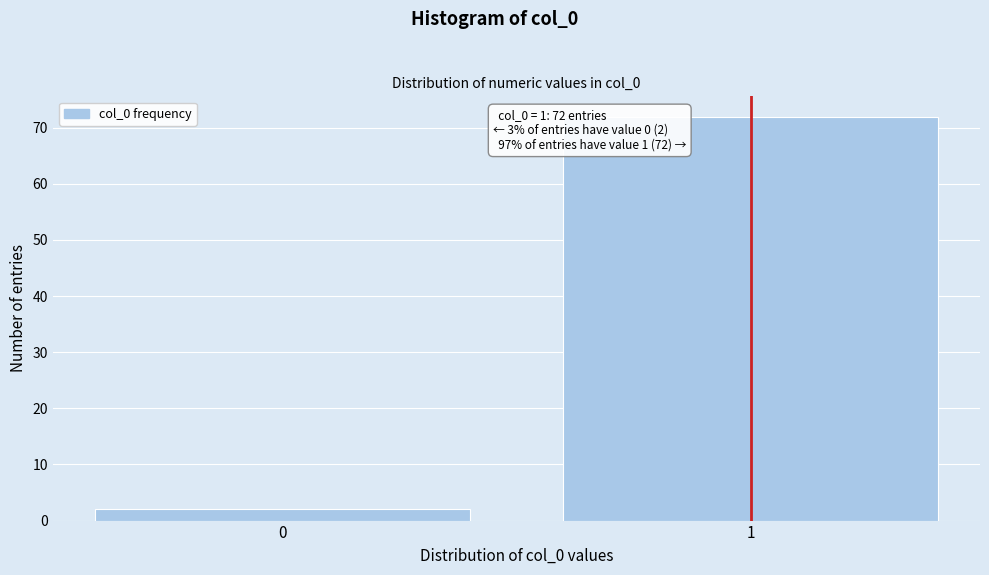

Reading left to right, transcribe all the data shown in this chart.

2	72